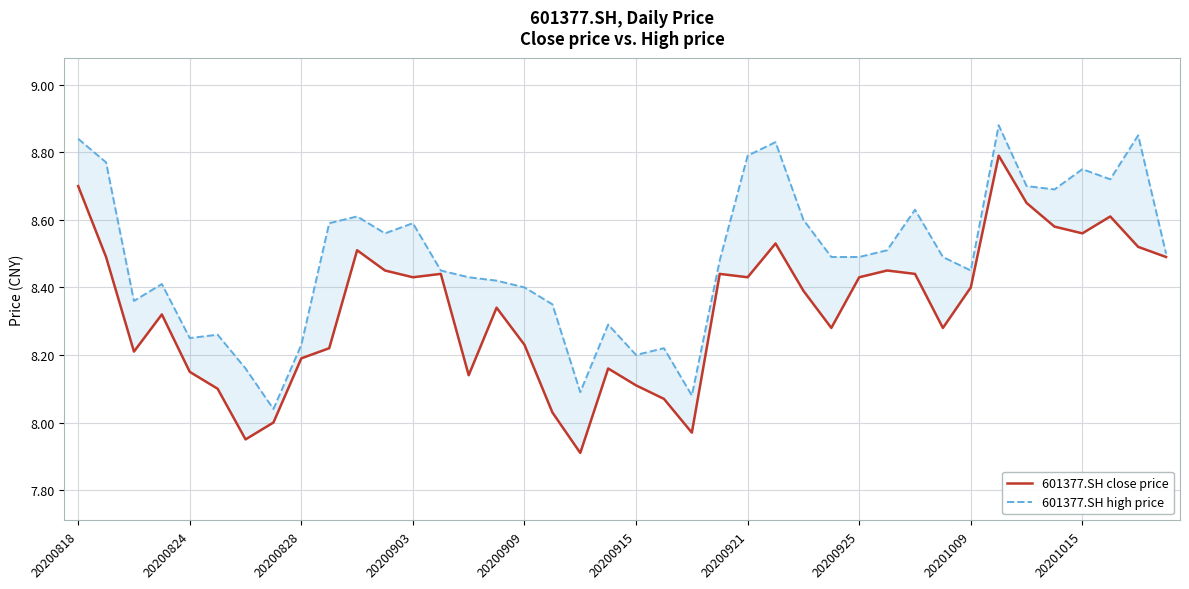

What is the value of the 601377.SH high price point at the 24th from the left?

8.5